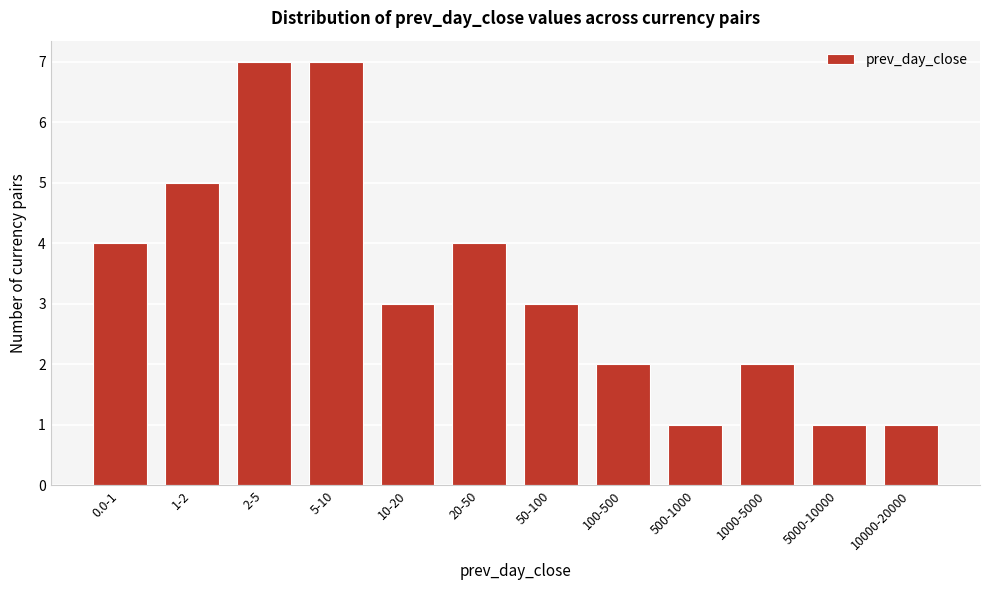

Reading left to right, transcribe all the data shown in this chart.

4	5	7	7	3	4	3	2	1	2	1	1